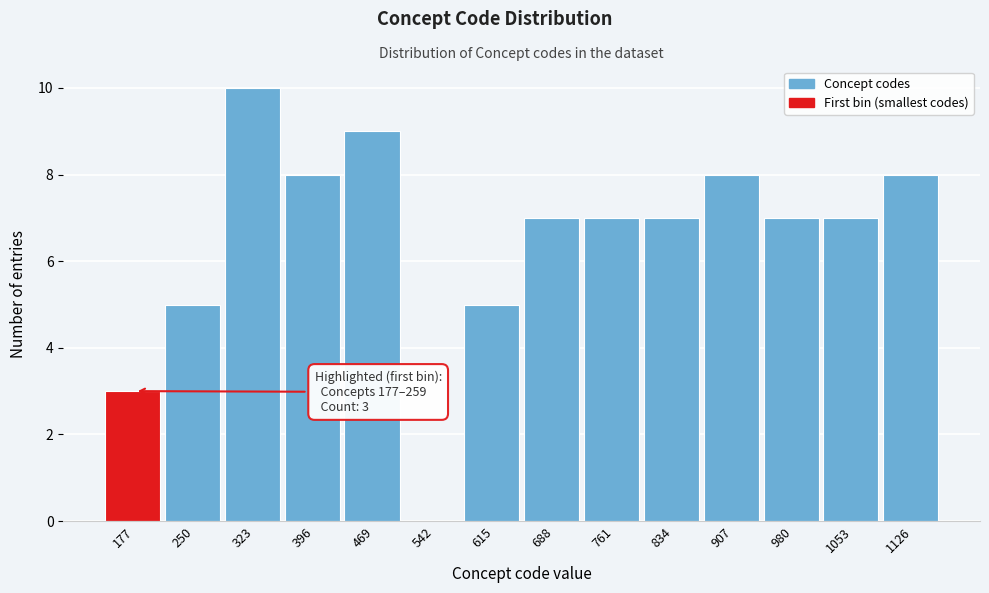

Reading left to right, what are all the values shown in this chart?

177=3	250=5	323=10	396=8	469=9	542=0	615=5	688=7	761=7	834=7	907=8	980=7	1053=7	1126=8